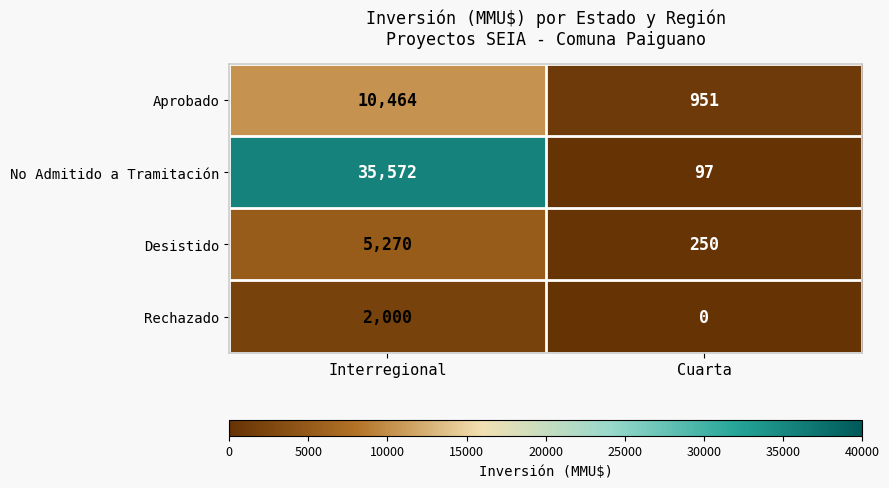

What is the highest value of the No Admitido a Tramitación series?

35572